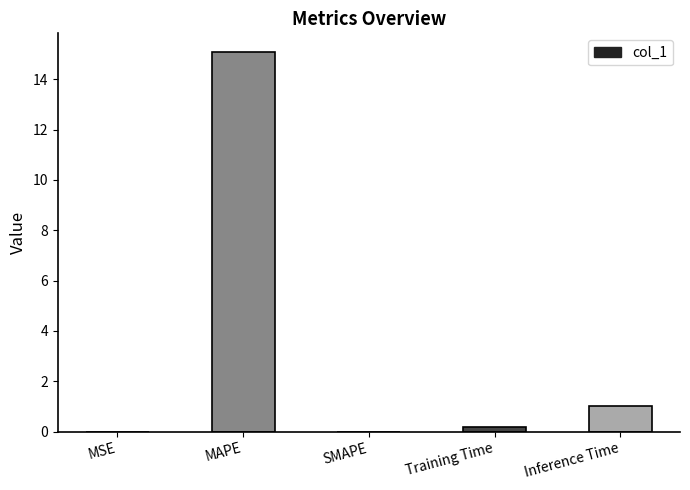

True or false: the data shows 0.0 at SMAPE.

True